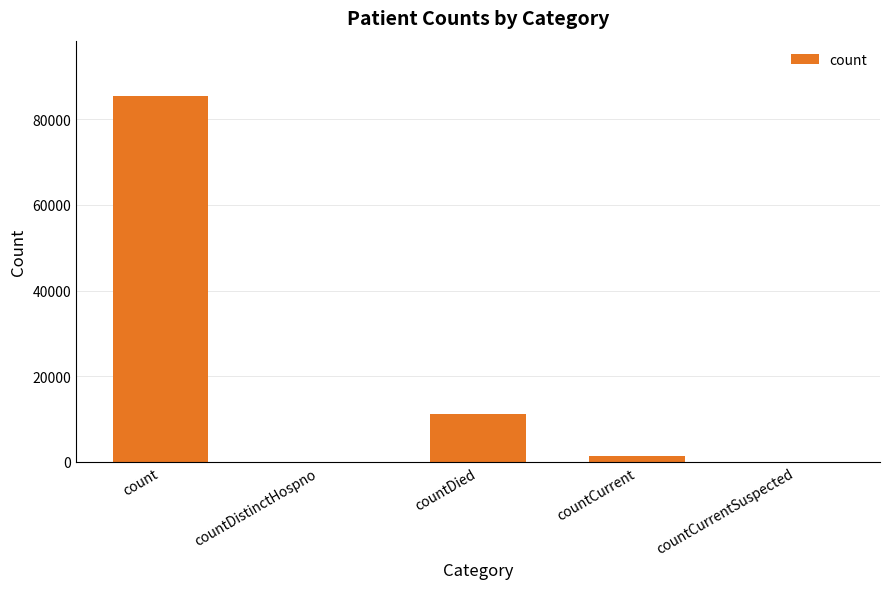

True or false: the data shows 0 at countDistinctHospno.

True